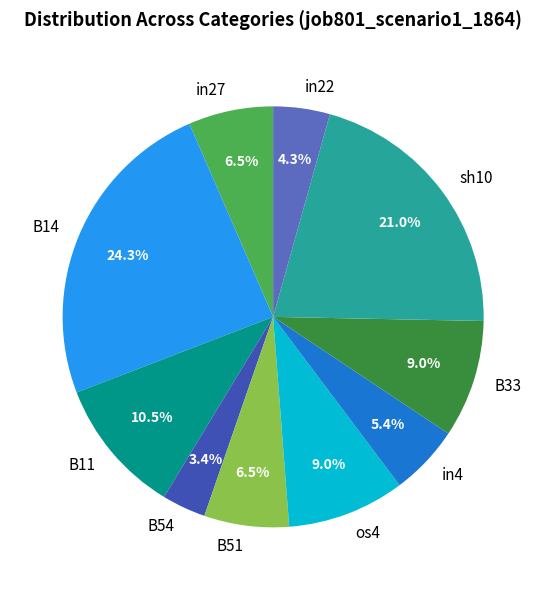

True or false: B33 accounts for 1% of the total.

False